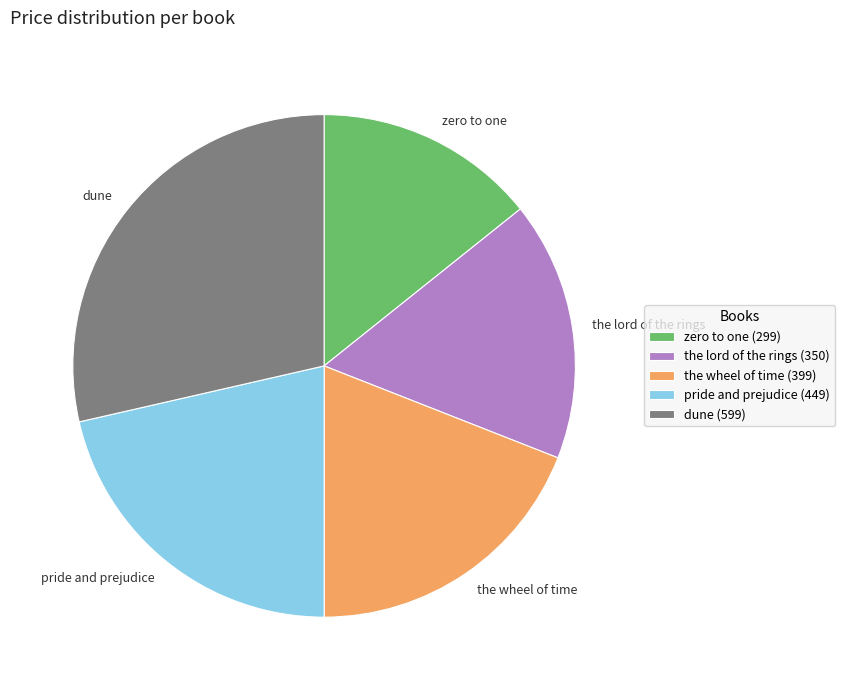

Do pride and prejudice and the lord of the rings together represent more than half of the pie?

No